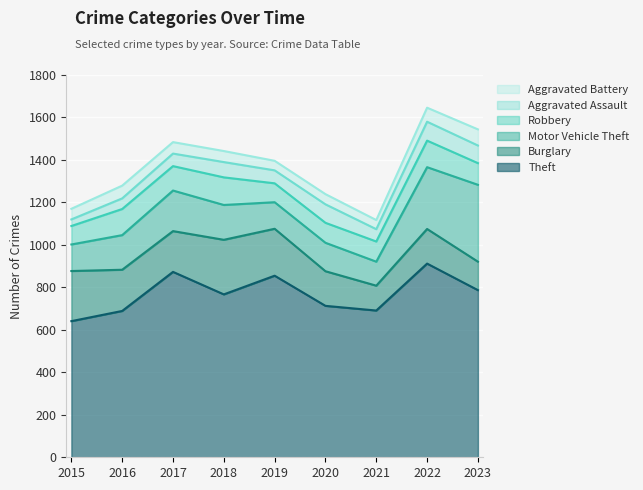

Which series has the largest total across all categories?

Theft